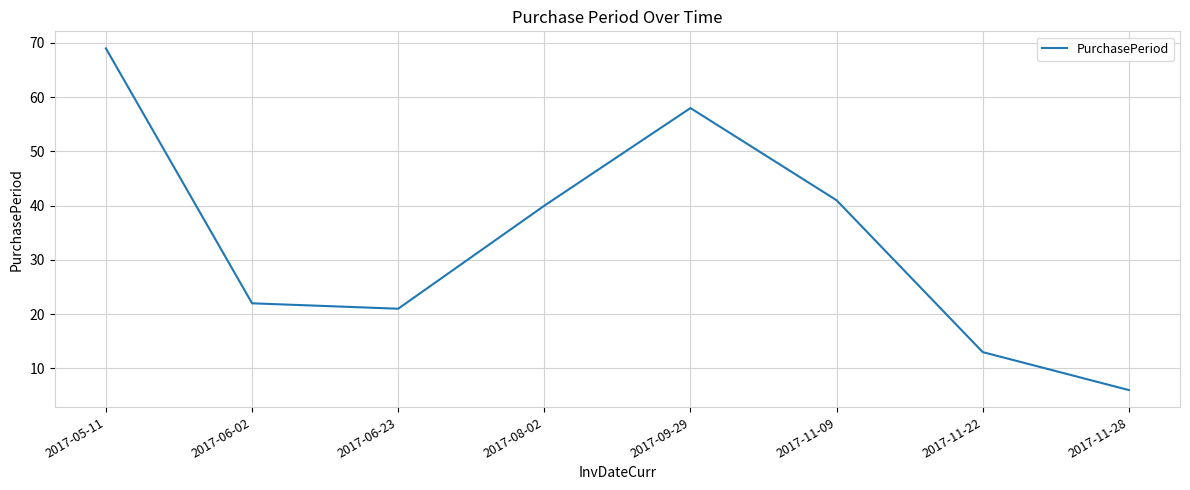

What is the maximum value shown in the chart?

69